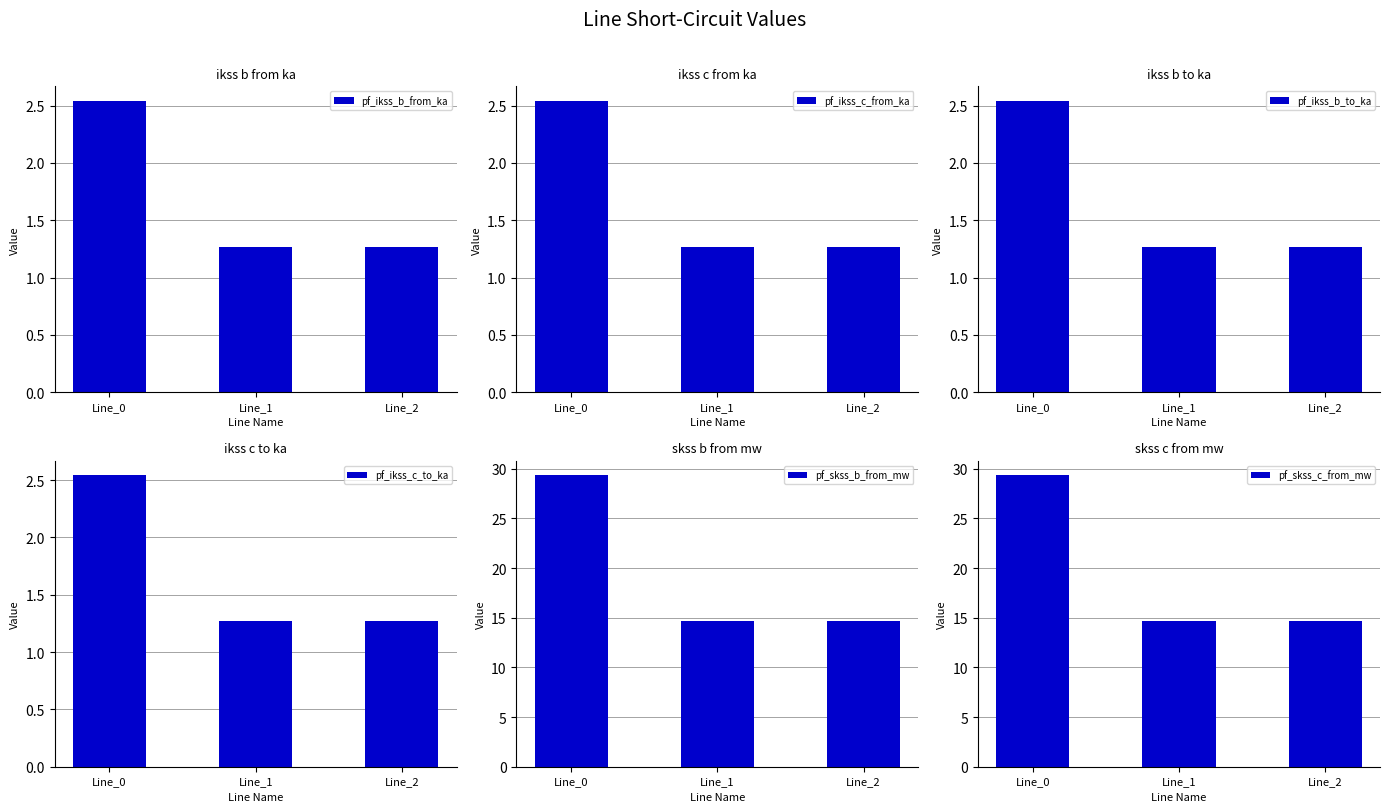

At how many categories does at least one series exceed 8?

3